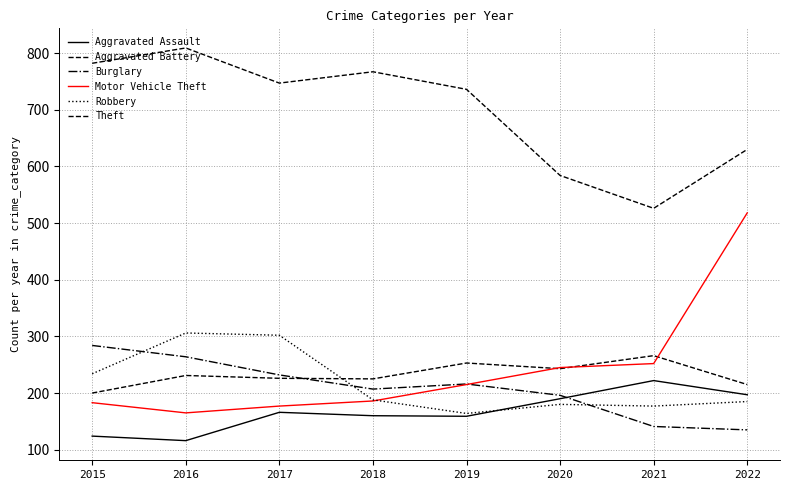

Which label corresponds to the largest value in the chart?

2016